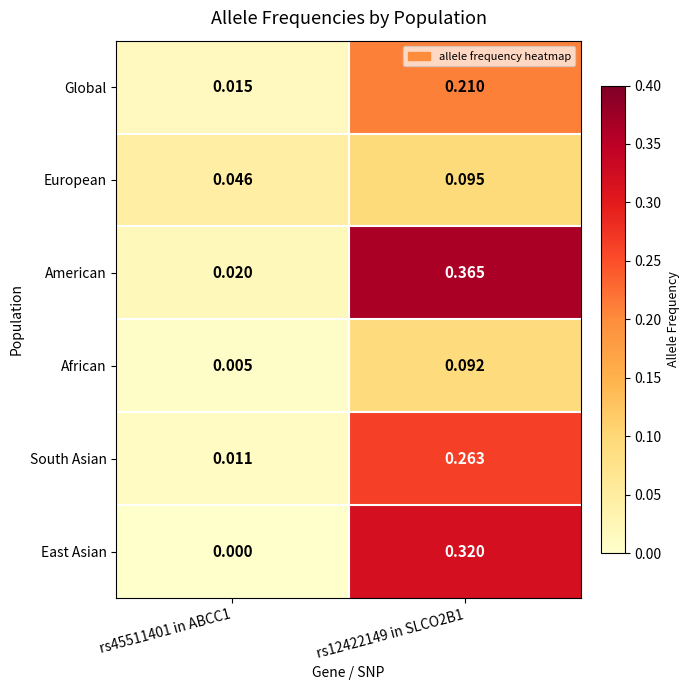

List the series in order of their peak value, highest first.

American, East Asian, South Asian, Global, European, African